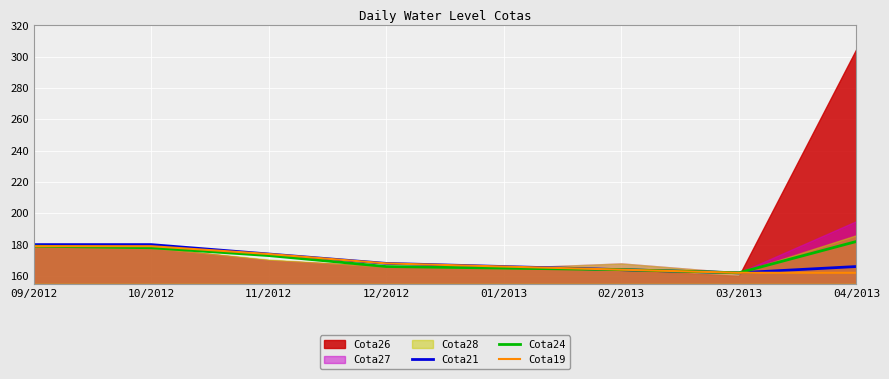

At which label does Cota19 reach its minimum?

03/2013